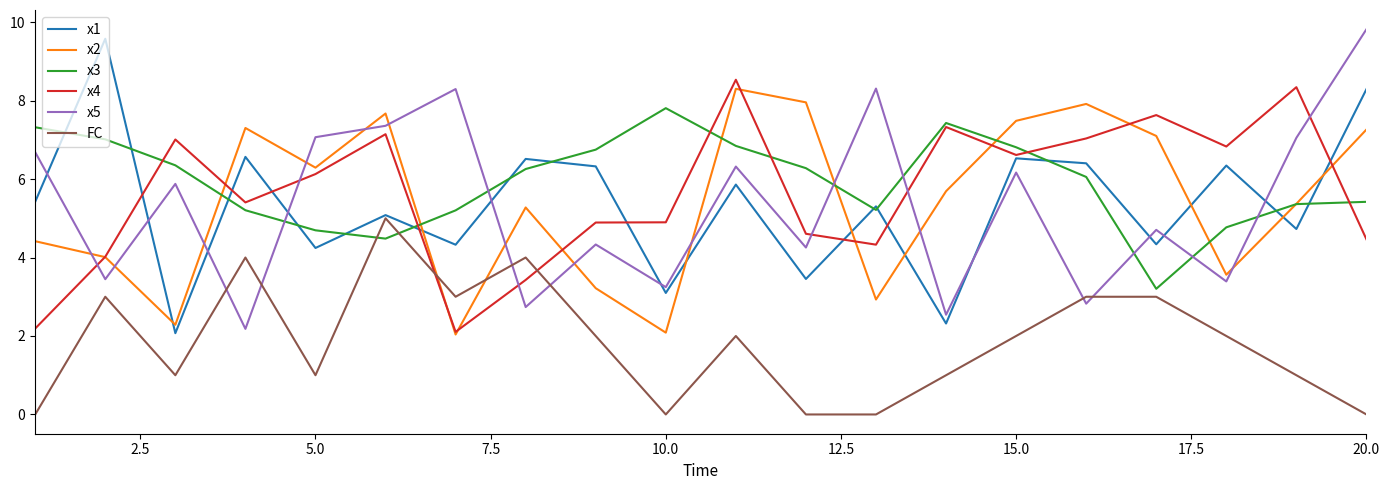

True or false: x3 and FC cross at least once.

True